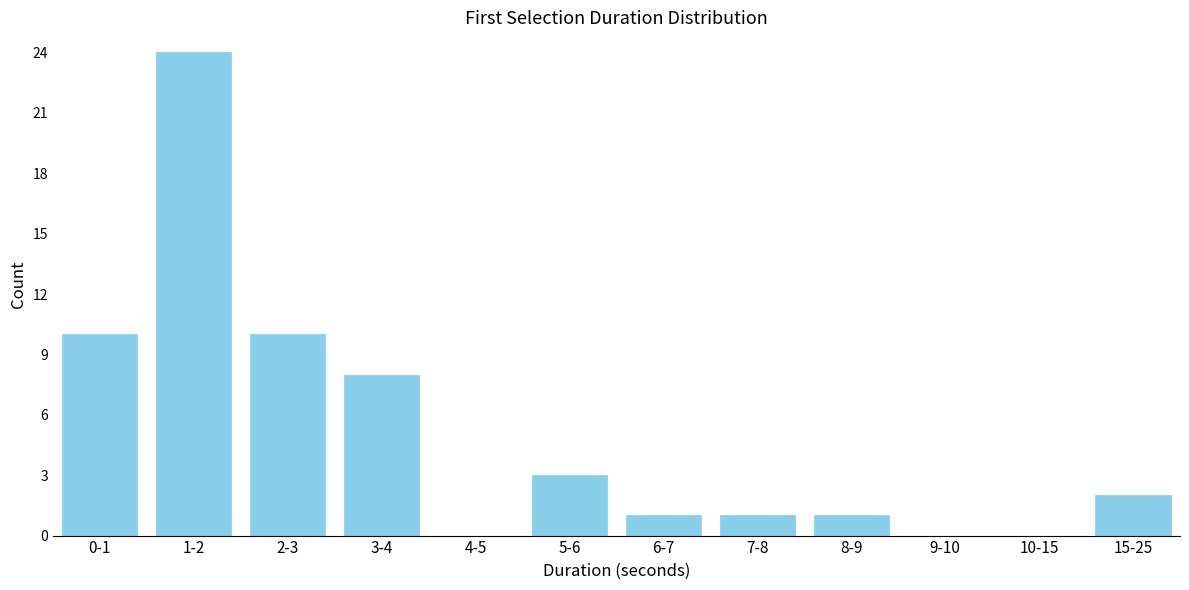

Reading left to right, what are all the values shown in this chart?

0-1=10	1-2=24	2-3=10	3-4=8	4-5=0	5-6=3	6-7=1	7-8=1	8-9=1	9-10=0	10-15=0	15-25=2